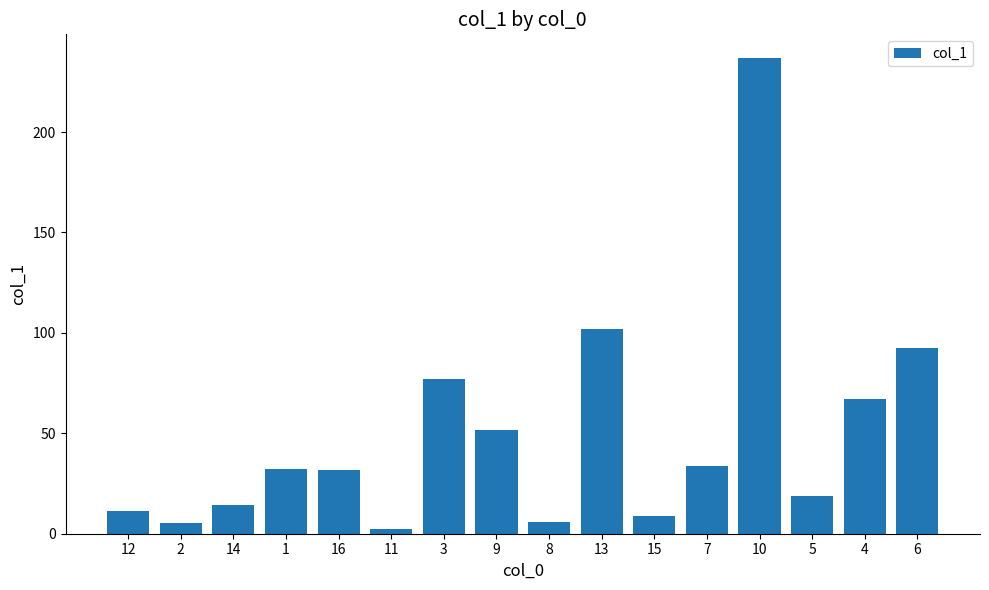

What is the value of the 15th bar from the left?

67.3